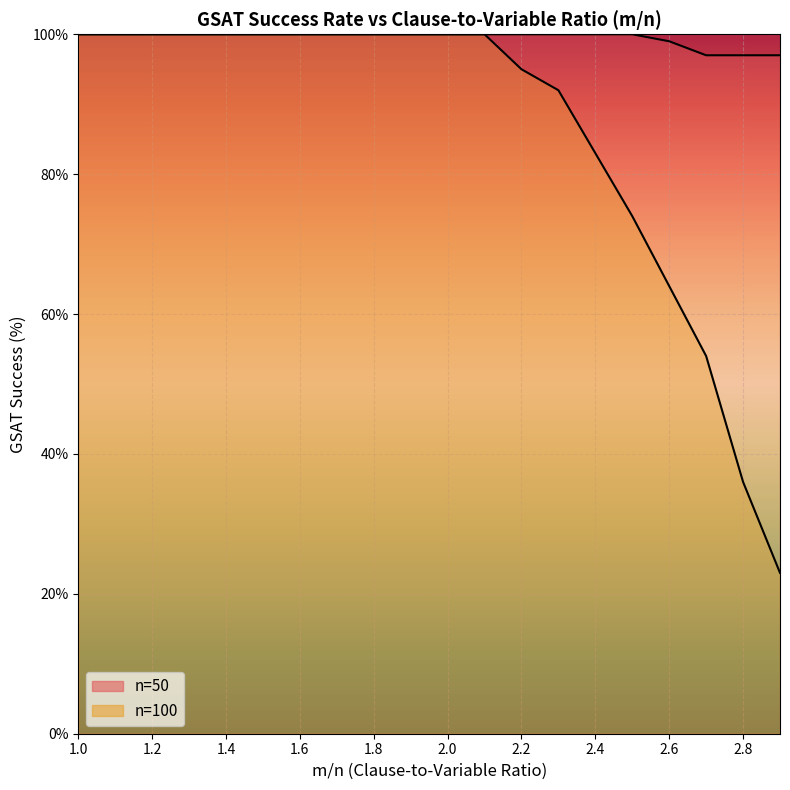

At how many categories does at least one series exceed 41?

20